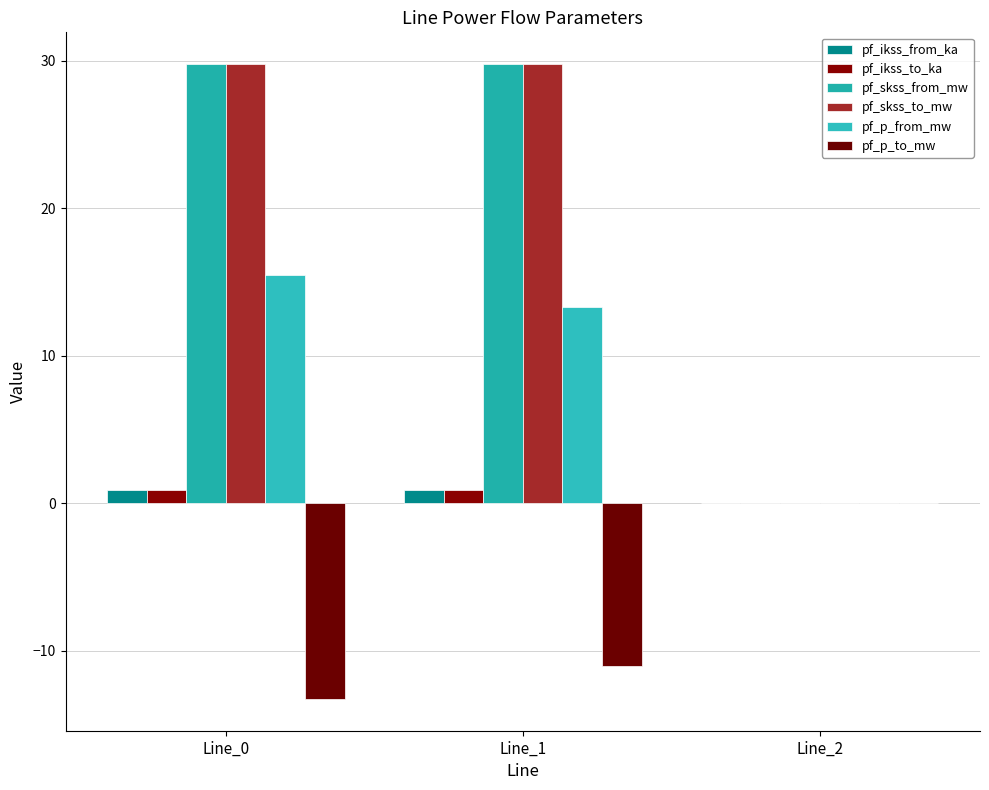

At how many categories does at least one series exceed 29?

2